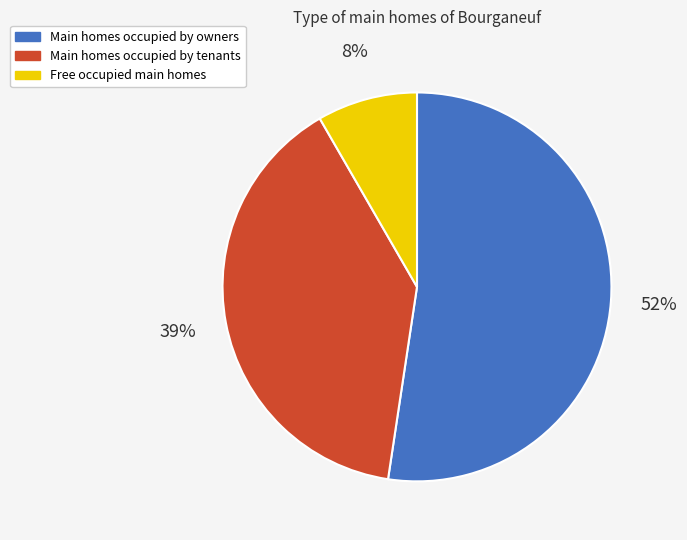

Is it true that Free occupied main homes is 8% of the pie?

True